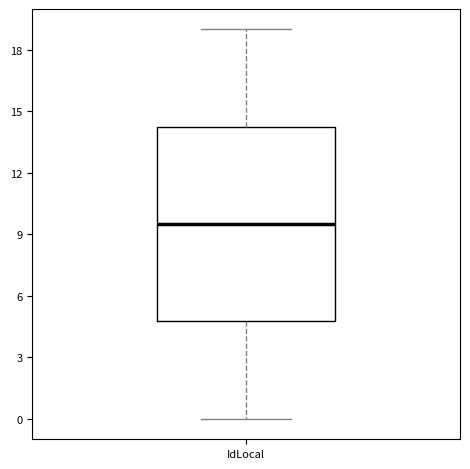

Where is the upper edge of the box for IdLocal on the y-axis? The values are not printed on the chart, so give them approximately, as read against the axis.

14.5